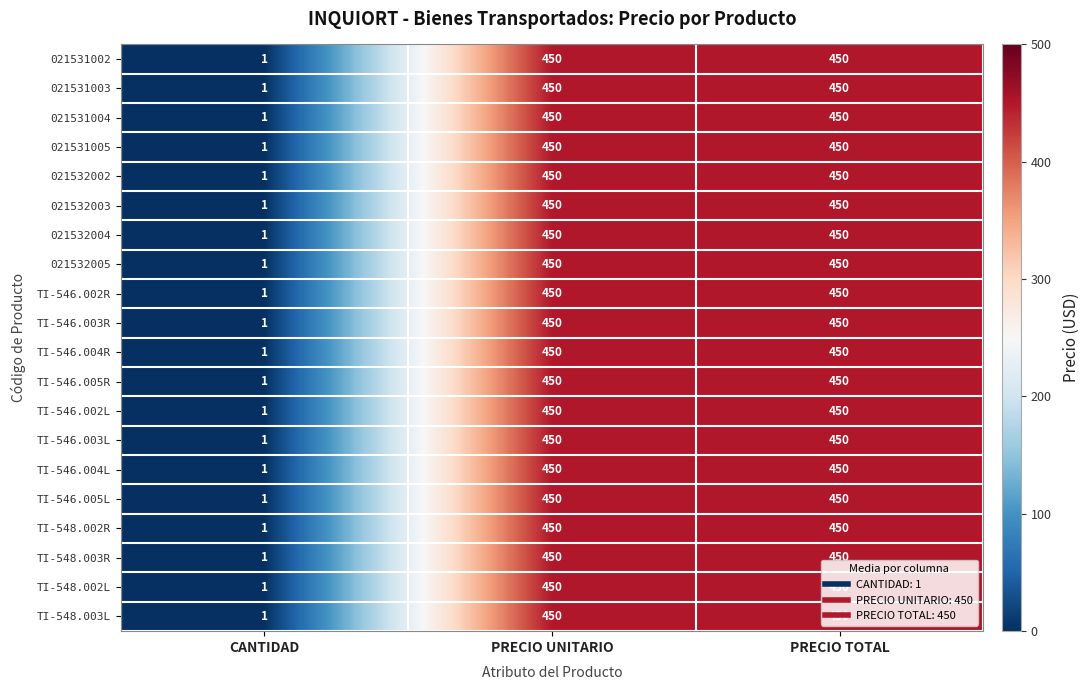

What is the approximate value of TI-548.002R at PRECIO UNITARIO, to the nearest 5?

450